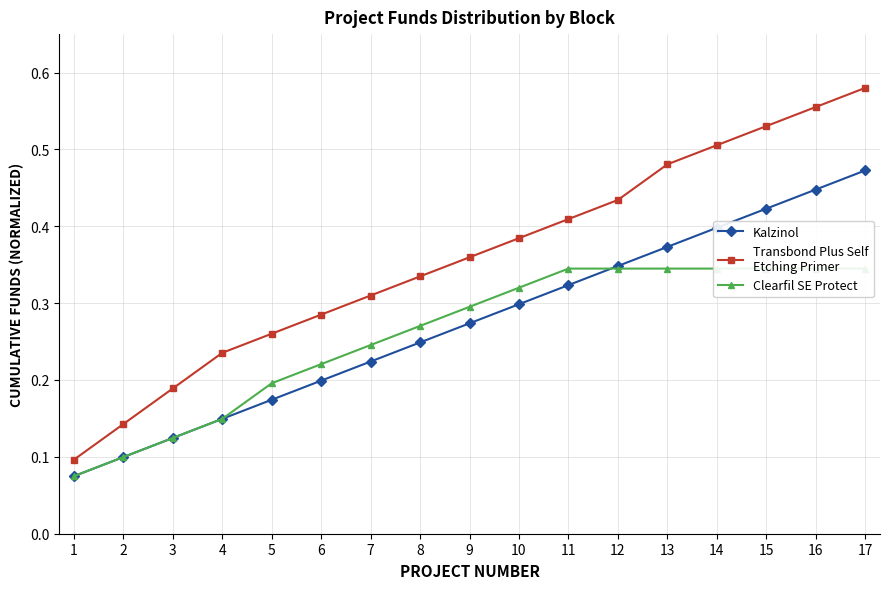

What is the approximate value of Clearfil SE Protect at 4?

0.1